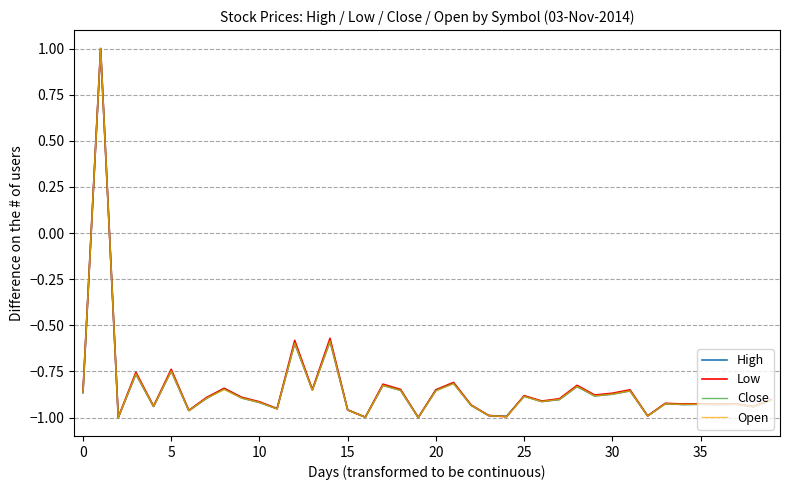

What is the highest value of the Open series?

1.0